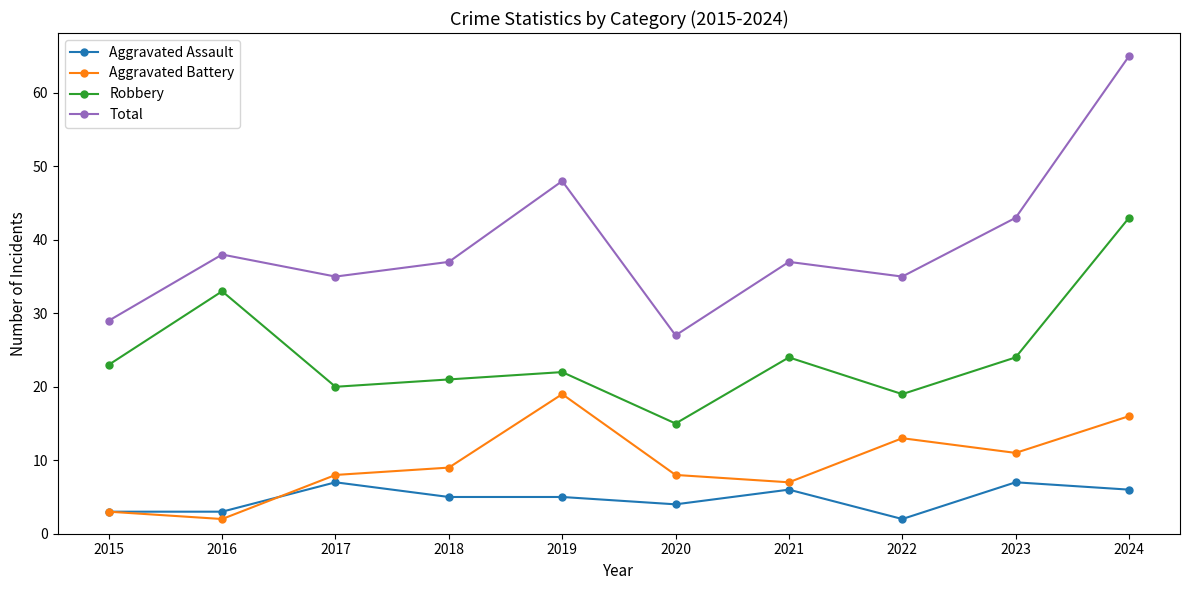

What is the total value across all series at 2018?

72